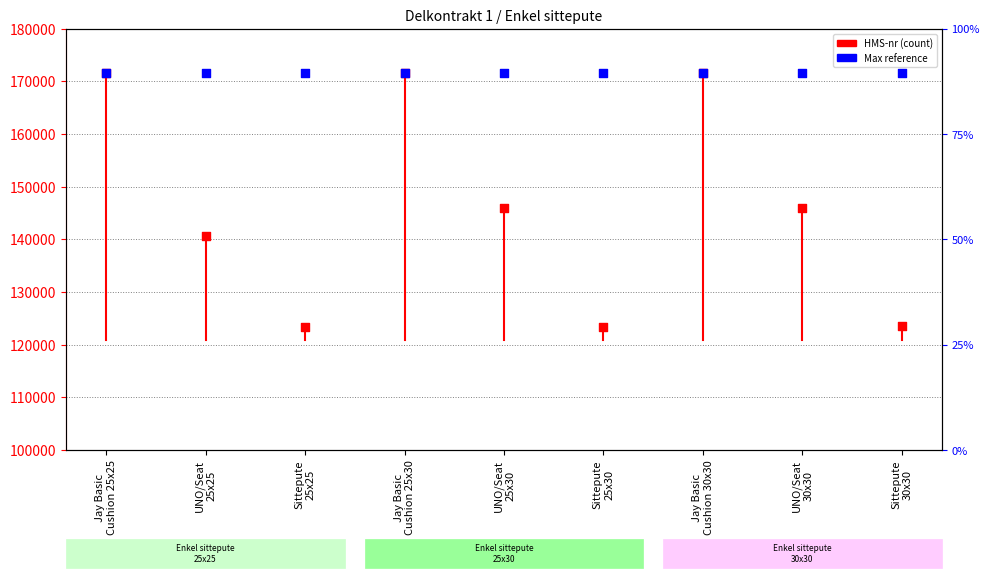

Which series reaches the maximum Y coordinate?

HMS-nr